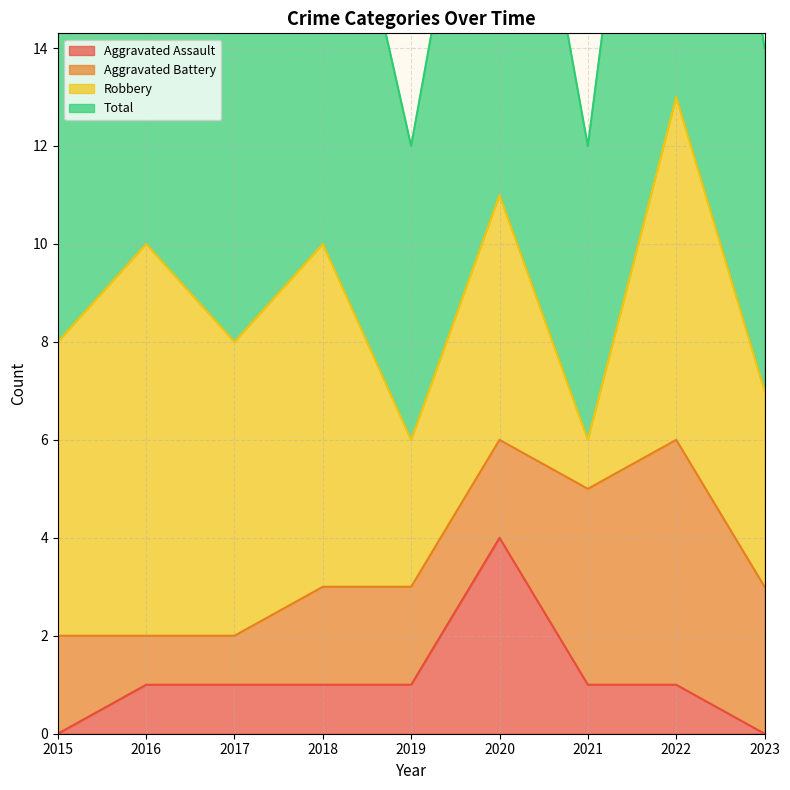

How many Total values are between 7 and 10?

5